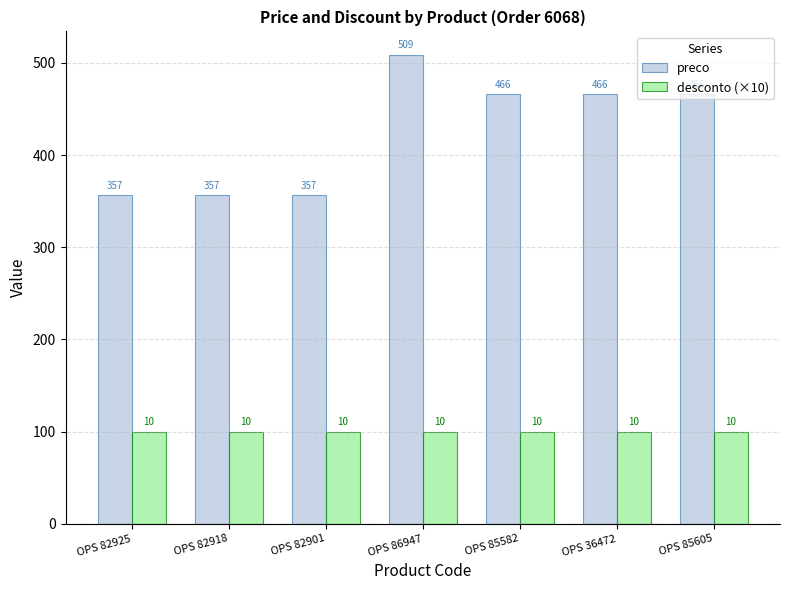

How many categories are shown in the chart?

7